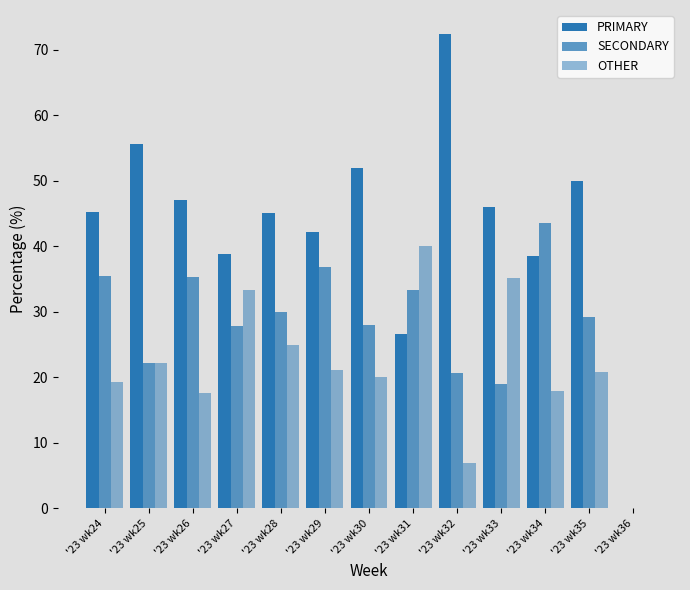

How many series are shown in this chart?

3